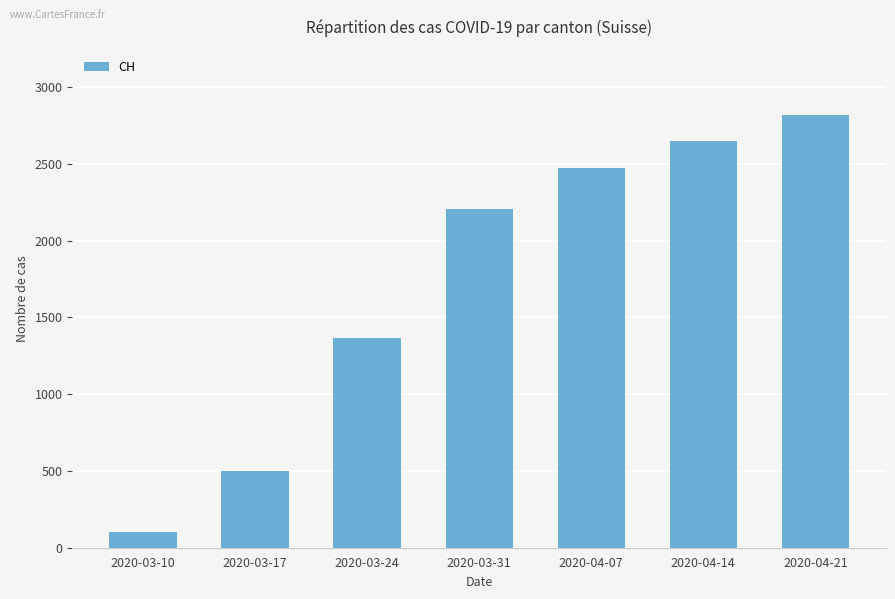

At which label is the value closest to 1461?

2020-03-24